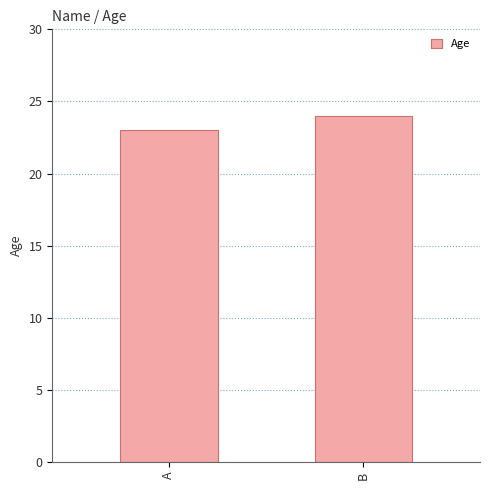

How many categories are shown in the chart?

2